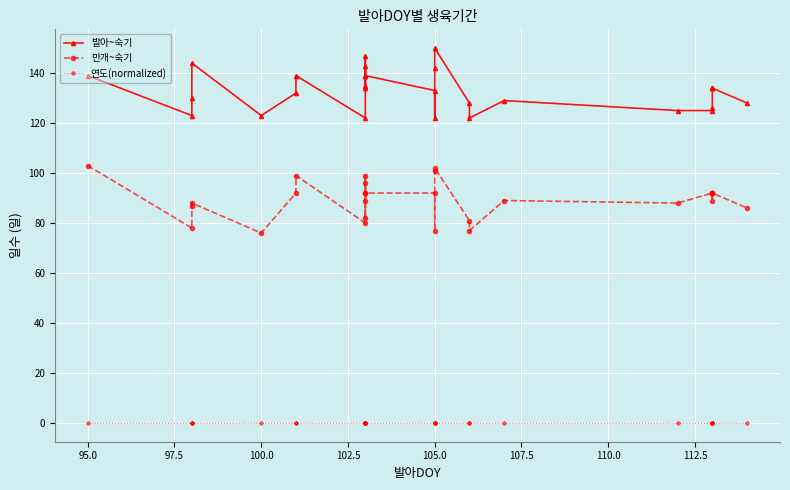

How many lines are shown in the chart?

3